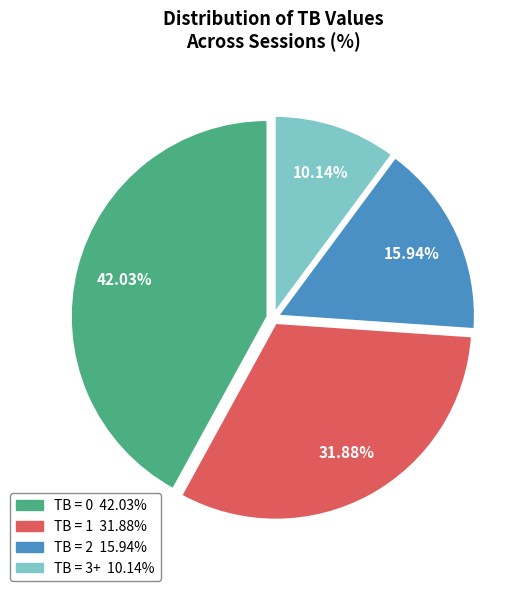

How many segments does this pie chart have?

4